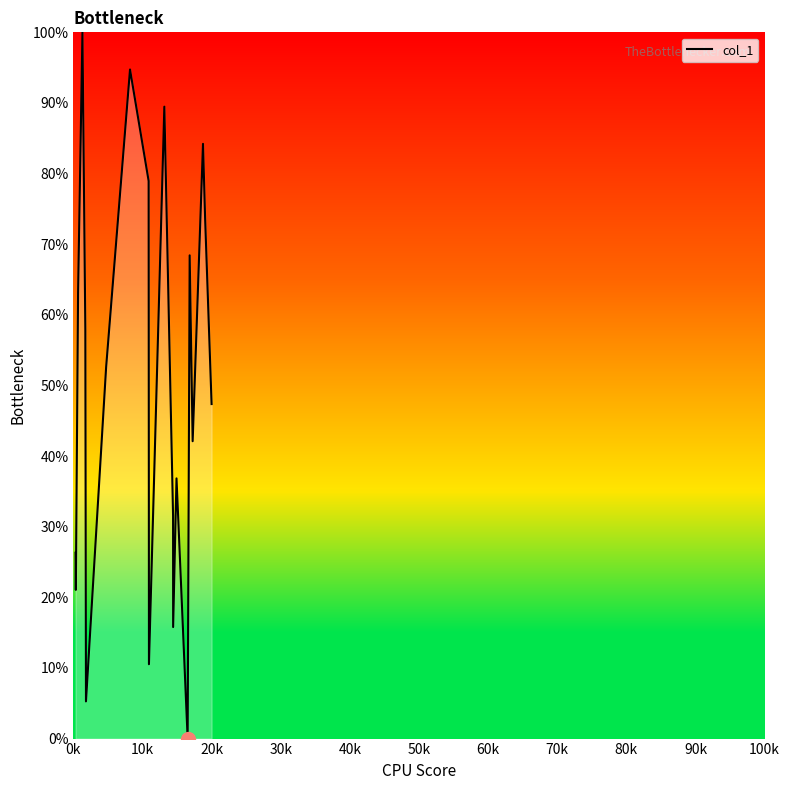

What is the difference between the maximum and minimum values?

100.0